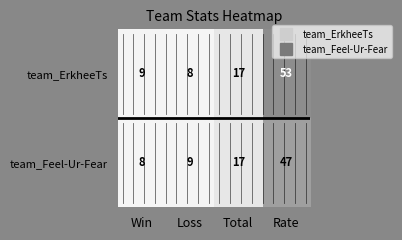

Is it true that team_ErkheeTs equals 14 at Win?

False